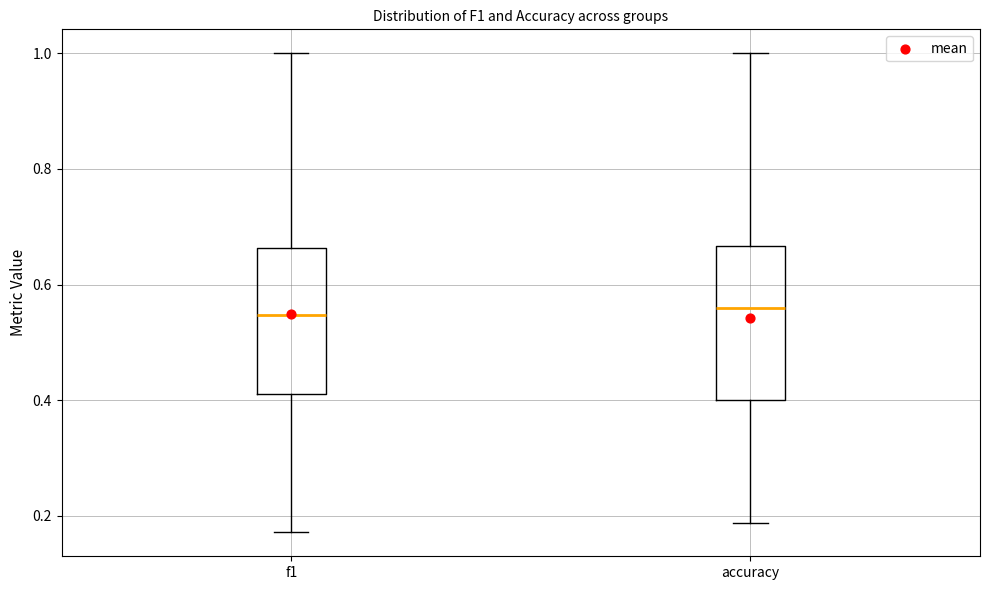

Reading left to right, read every box against the y-axis: the position of its median line, the range the box covers, and the ends of its whiskers. The values are not printed on the chart, so give them approximately, as read against the axis.

f1: median 0.54, box 0.42 to 0.66, whiskers 0.18 to 1.00
accuracy: median 0.56, box 0.40 to 0.66, whiskers 0.18 to 1.00